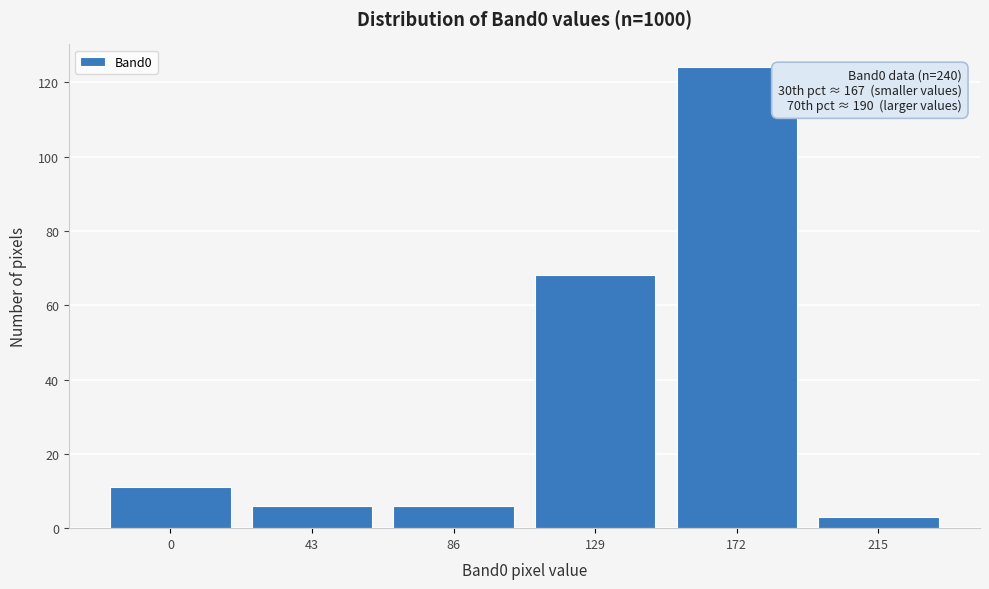

Reading right to left, transcribe all the data shown in this chart.

3	124	68	6	6	11